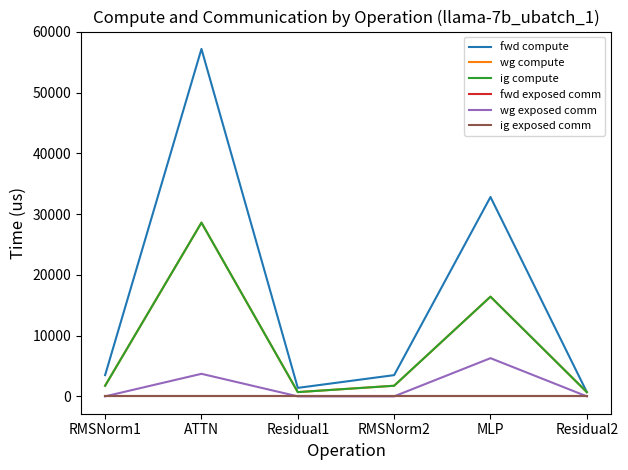

Is it true that ig compute equals 1052.6 at Residual2?

False